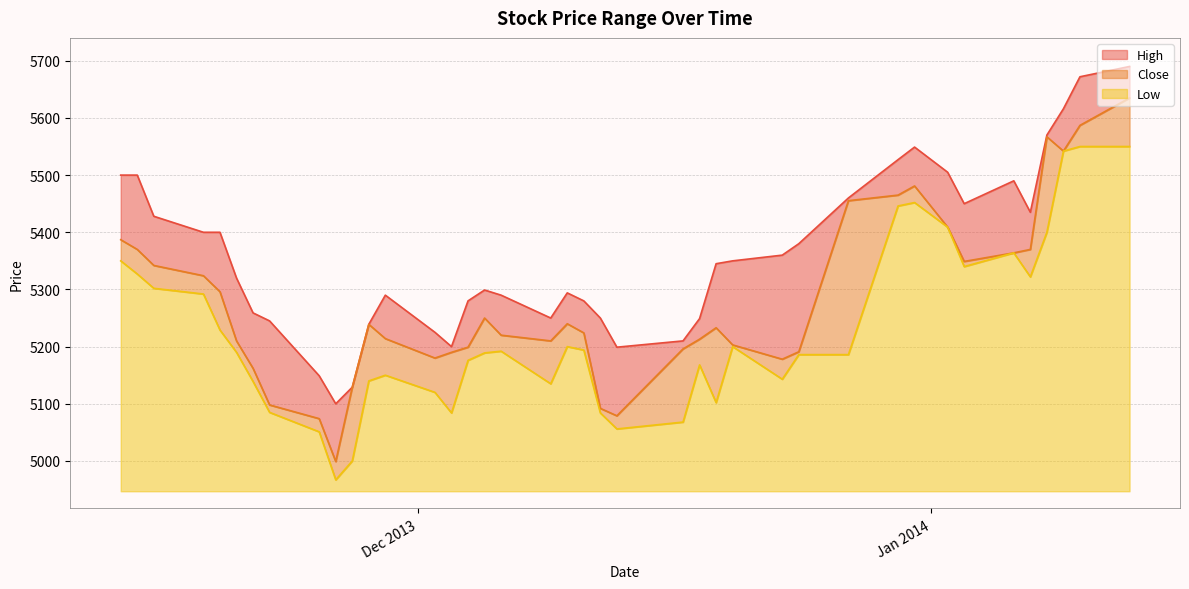

Reading right to left, transcribe all the data shown in this chart.

High: 2014-01-13=5690.0	2014-01-10=5672.0	2014-01-09=5616.0	2014-01-08=5570.0	2014-01-07=5435.0	2014-01-06=5490.0	2014-01-03=5450.0	2014-01-02=5505.0	2013-12-31=5549.0	2013-12-30=5527.0	2013-12-27=5460.0	2013-12-24=5380.0	2013-12-23=5360.0	2013-12-20=5350.0	2013-12-19=5345.0	2013-12-18=5249.0	2013-12-17=5210.0	2013-12-13=5199.0	2013-12-12=5250.0	2013-12-11=5280.0	2013-12-10=5294.0	2013-12-09=5250.0	2013-12-06=5290.0	2013-12-05=5299.0	2013-12-04=5280.0	2013-12-03=5200.0	2013-12-02=5225.0	2013-11-29=5290.0	2013-11-28=5239.0	2013-11-27=5129.0	2013-11-26=5100.0	2013-11-25=5149.0	2013-11-22=5245.0	2013-11-21=5259.0	2013-11-20=5320.0	2013-11-19=5400.0	2013-11-18=5400.0	2013-11-15=5428.0	2013-11-14=5500.0	2013-11-13=5500.0
Close: 2014-01-13=5635.0	2014-01-10=5587.0	2014-01-09=5542.0	2014-01-08=5567.0	2014-01-07=5370.0	2014-01-06=5364.0	2014-01-03=5349.0	2014-01-02=5409.0	2013-12-31=5481.0	2013-12-30=5465.0	2013-12-27=5455.2	2013-12-24=5191.0	2013-12-23=5178.0	2013-12-20=5203.0	2013-12-19=5233.0	2013-12-18=5213.0	2013-12-17=5196.0	2013-12-13=5079.0	2013-12-12=5092.0	2013-12-11=5224.0	2013-12-10=5240.0	2013-12-09=5210.0	2013-12-06=5220.0	2013-12-05=5250.0	2013-12-04=5199.0	2013-12-03=5190.0	2013-12-02=5180.0	2013-11-29=5214.0	2013-11-28=5239.0	2013-11-27=5129.0	2013-11-26=4999.0	2013-11-25=5074.0	2013-11-22=5098.0	2013-11-21=5162.0	2013-11-20=5210.0	2013-11-19=5296.0	2013-11-18=5324.0	2013-11-15=5342.0	2013-11-14=5370.0	2013-11-13=5387.0
Low: 2014-01-13=5550.0	2014-01-10=5550.0	2014-01-09=5542.0	2014-01-08=5400.0	2014-01-07=5322.0	2014-01-06=5364.0	2014-01-03=5340.0	2014-01-02=5409.0	2013-12-31=5452.0	2013-12-30=5446.0	2013-12-27=5186.0	2013-12-24=5186.0	2013-12-23=5143.0	2013-12-20=5200.0	2013-12-19=5102.0	2013-12-18=5168.0	2013-12-17=5068.0	2013-12-13=5056.0	2013-12-12=5084.0	2013-12-11=5194.0	2013-12-10=5200.0	2013-12-09=5135.0	2013-12-06=5192.0	2013-12-05=5189.0	2013-12-04=5176.0	2013-12-03=5084.0	2013-12-02=5120.0	2013-11-29=5150.0	2013-11-28=5140.0	2013-11-27=5000.0	2013-11-26=4967.0	2013-11-25=5051.0	2013-11-22=5085.0	2013-11-21=5139.0	2013-11-20=5190.0	2013-11-19=5229.0	2013-11-18=5292.0	2013-11-15=5302.0	2013-11-14=5327.0	2013-11-13=5350.0